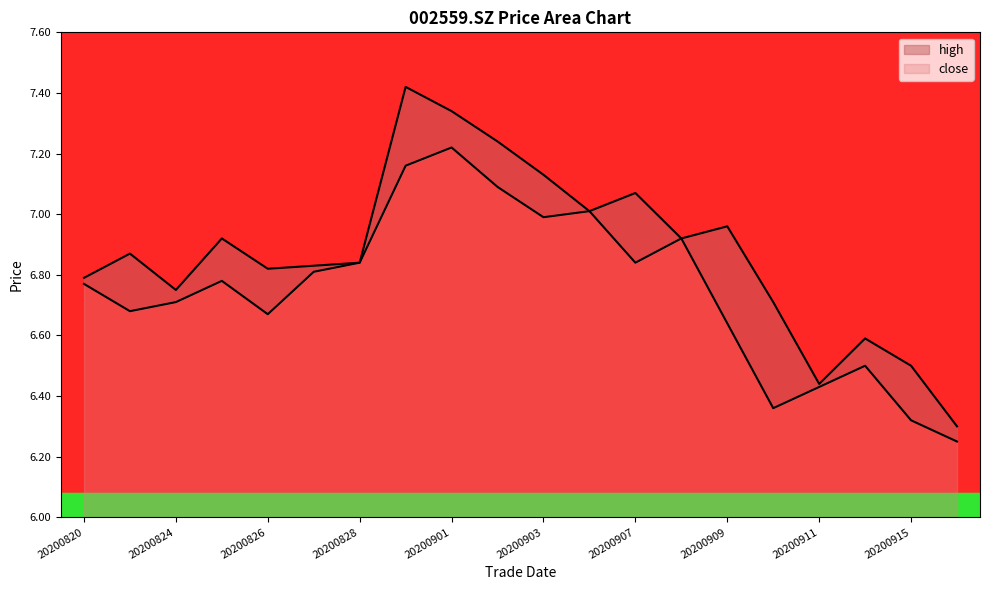

True or false: high and close intersect in this chart.

False